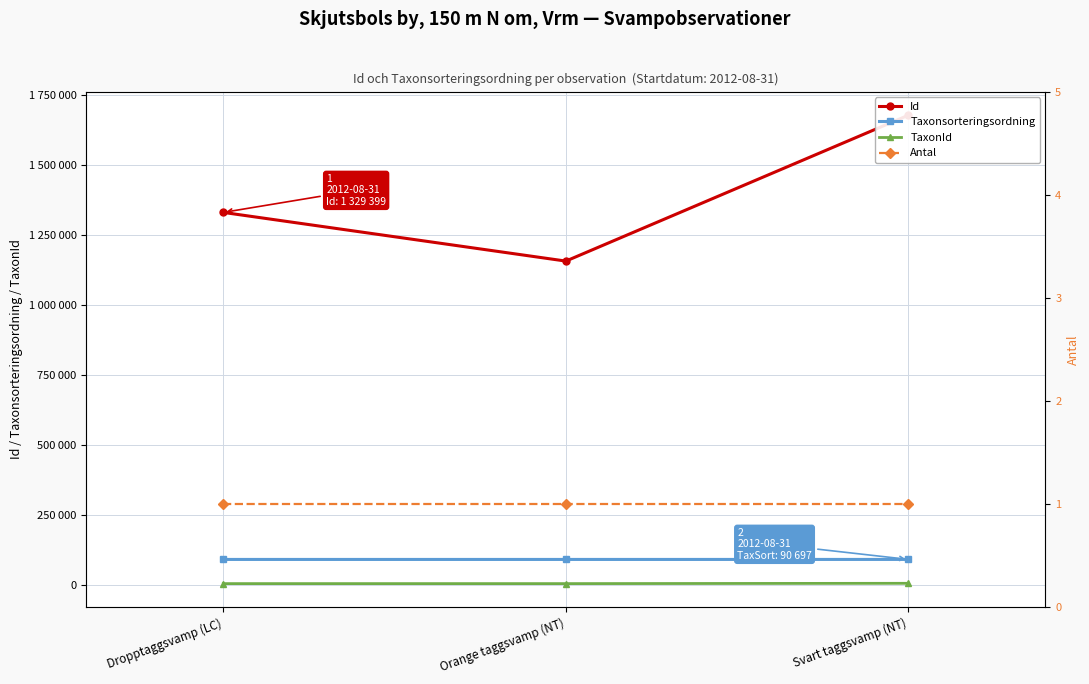

What is the value of the Taxonsorteringsordning point at the 1st from the left?

90653